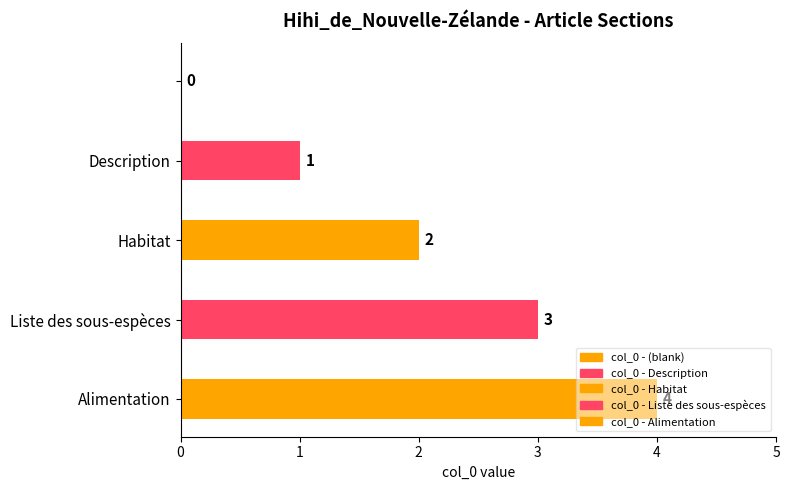

What is the greatest value displayed?

4